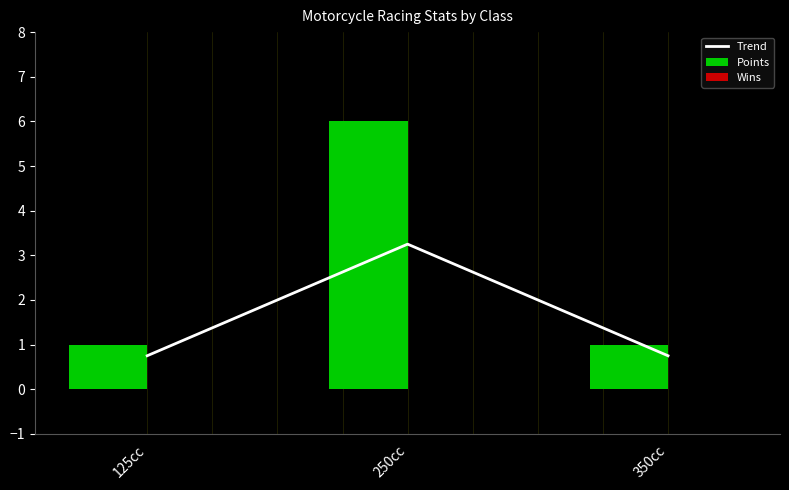

Between 350cc and 125cc, which is larger?

350cc